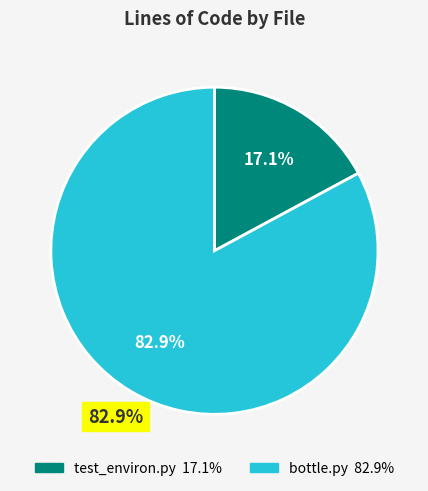

Approximately how many times larger is the value at bottle.py compared to test_environ.py?

4.8